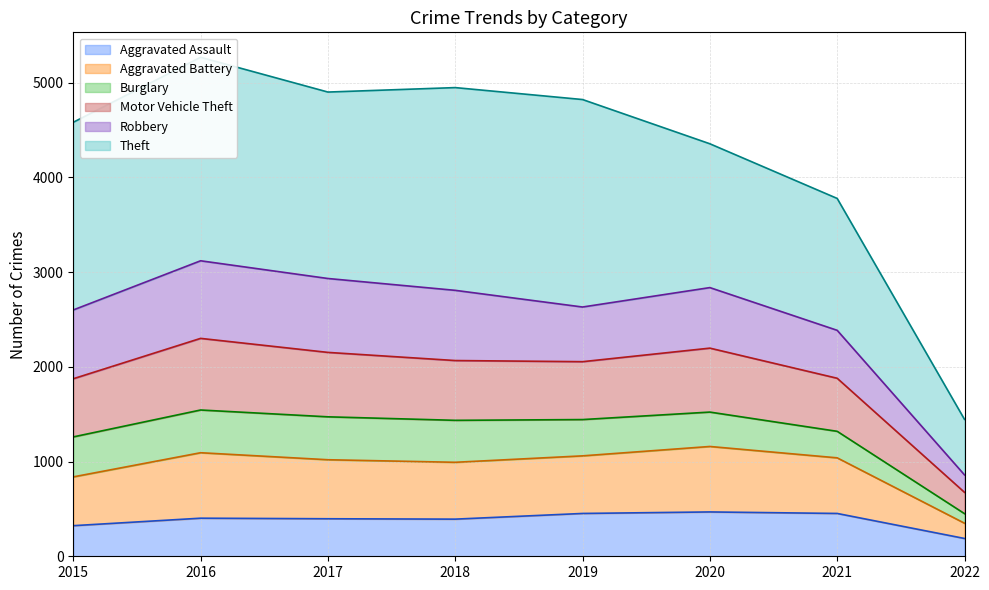

Where is the first local minimum for Motor Vehicle Theft?

2019